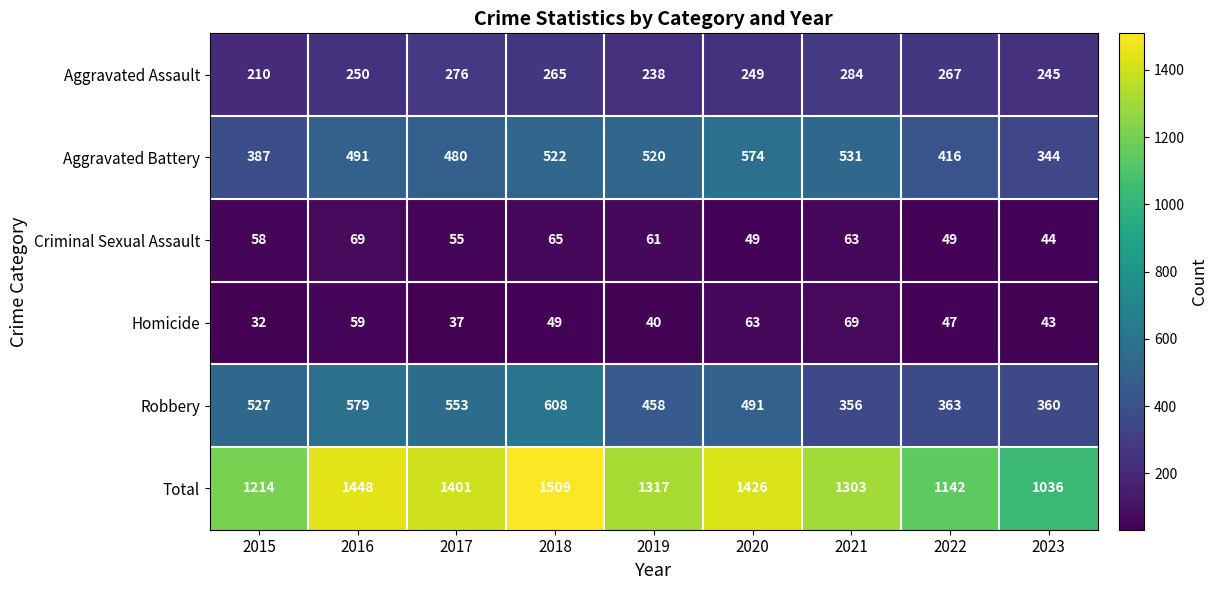

What is the total value across all series at 2017?

2802